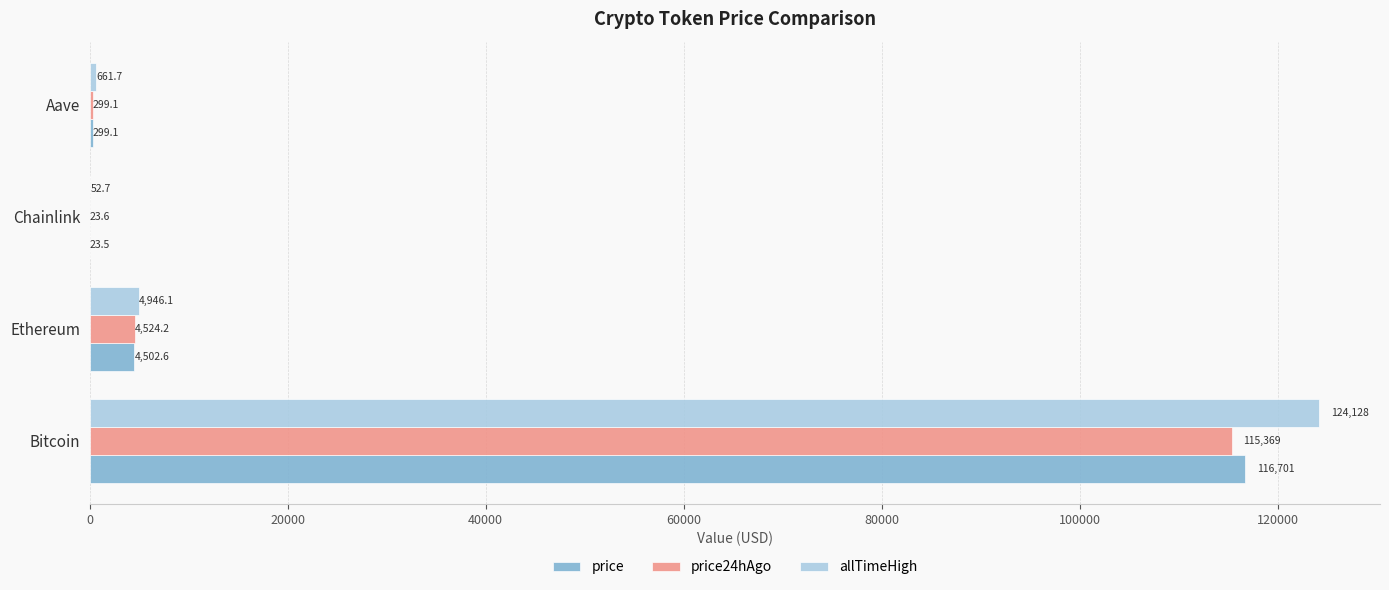

Which category has the highest value across all series?

Bitcoin